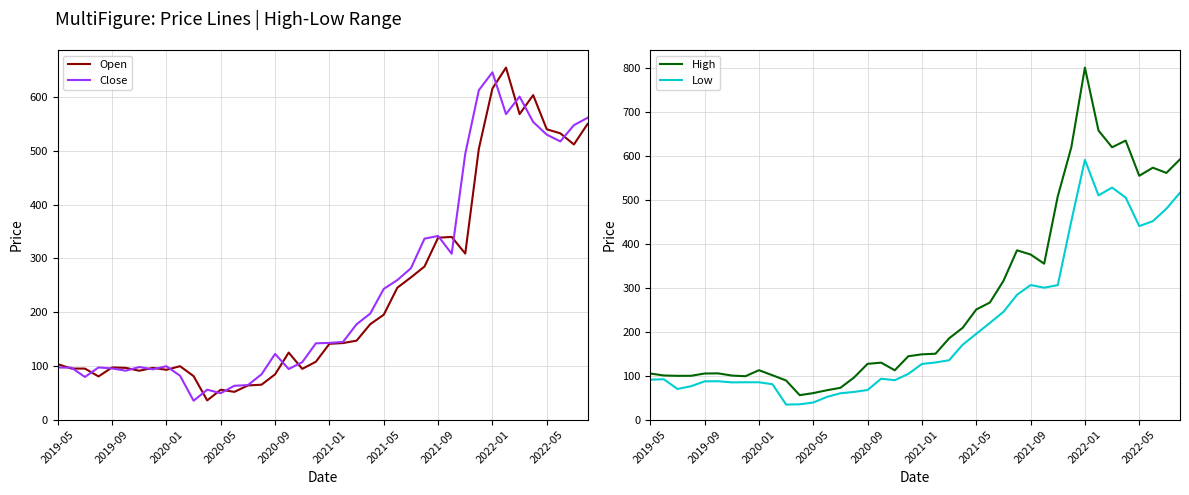

Which series ends up on top after the final intersection of Close and Open?

Close